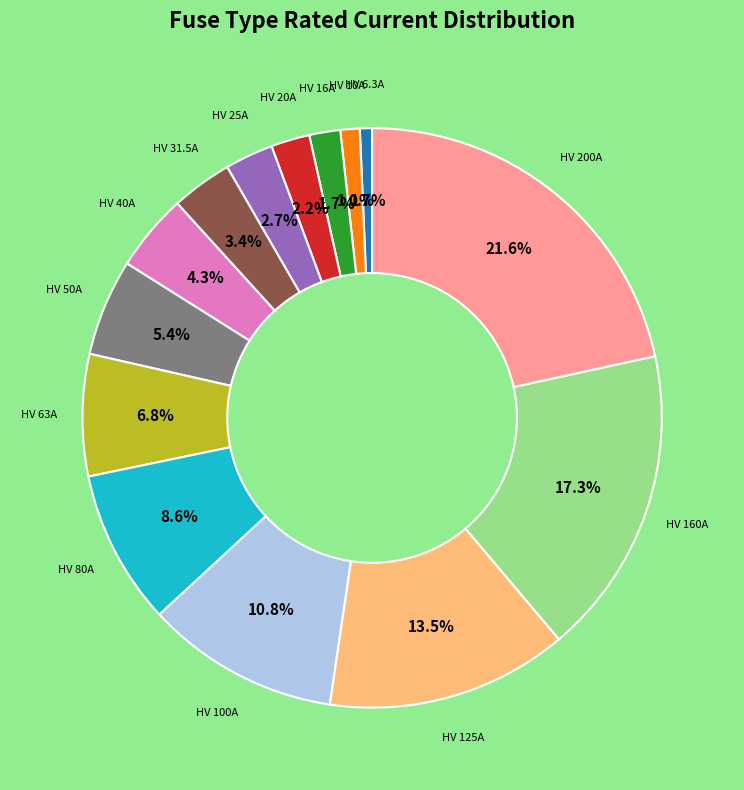

To the nearest percent, what is the average slice percentage?

7%